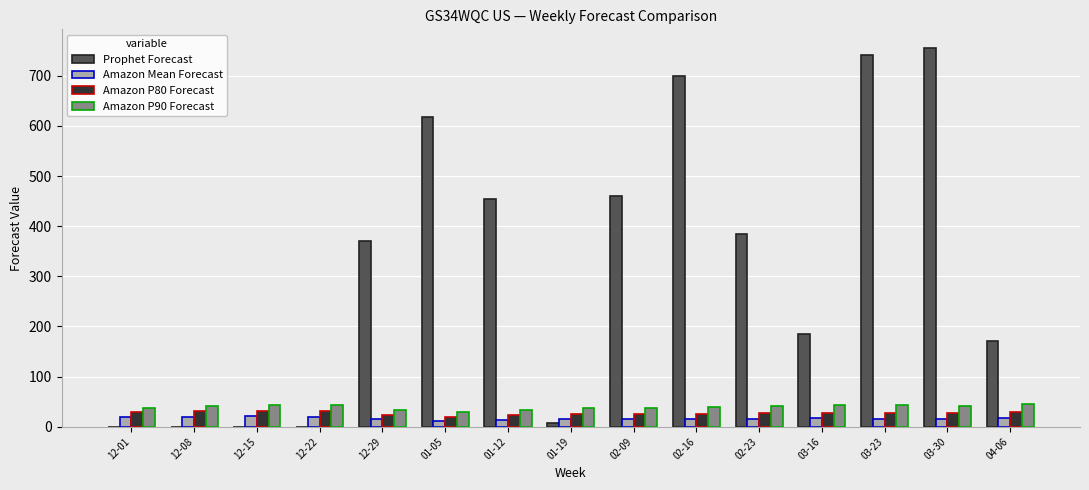

Which series has the largest total across all categories?

Prophet Forecast